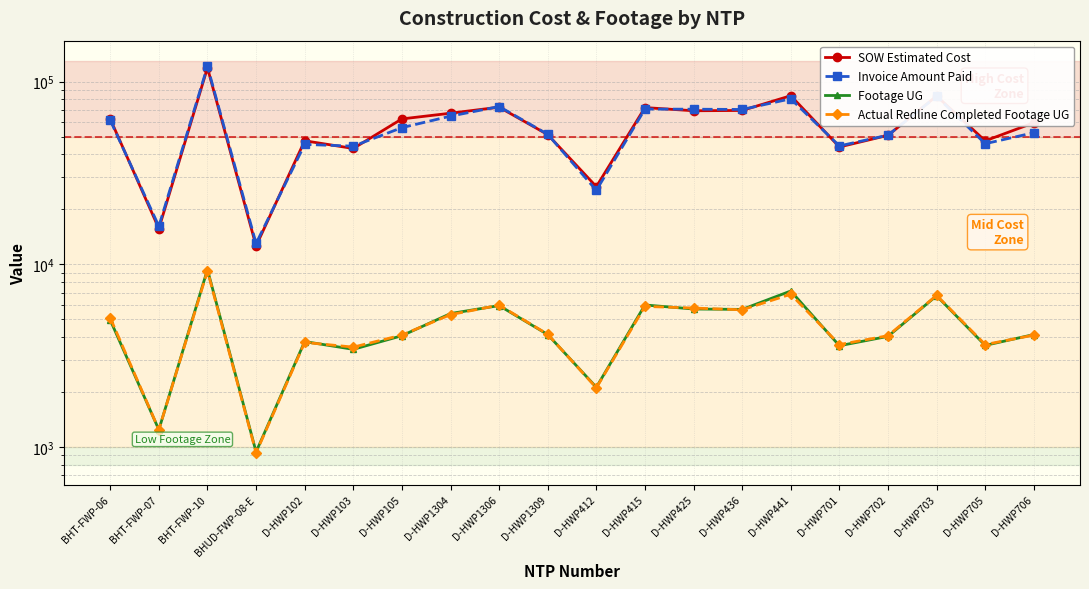

How many distinct data groups are displayed?

4